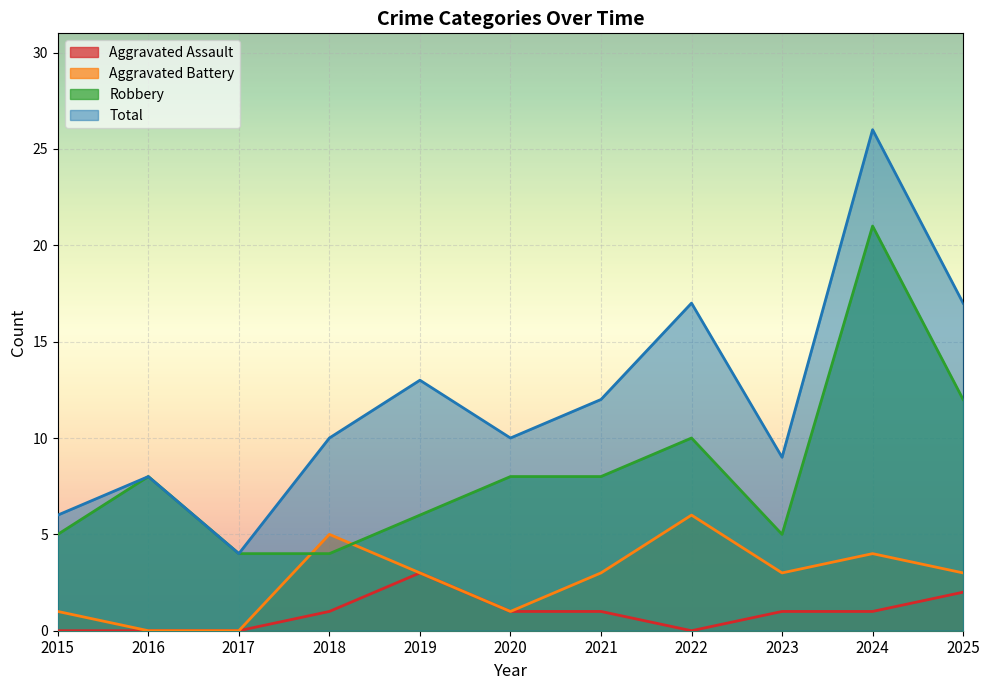

At which category is the sum across all series the highest?

2024